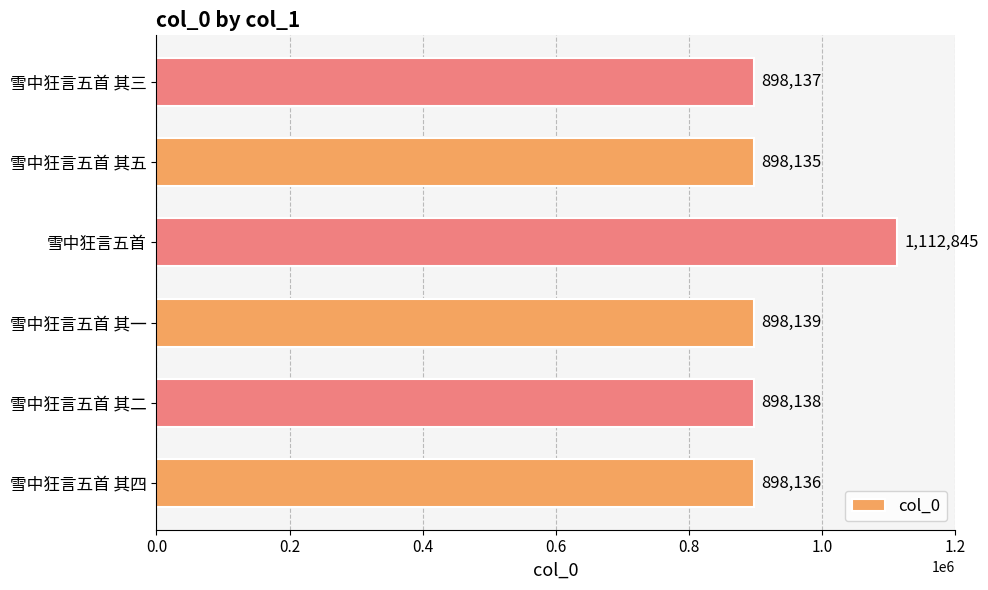

What is the average value?

933922